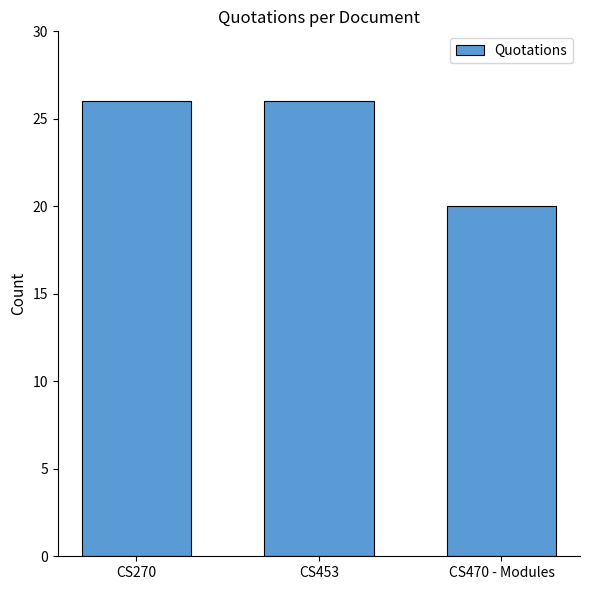

How many values are below 26?

1